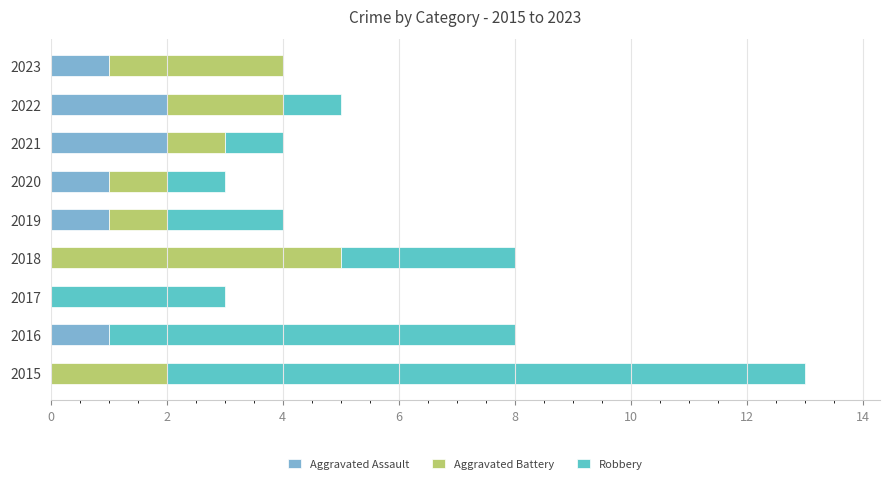

Count the Aggravated Assault values in the range 0 to 1.

7